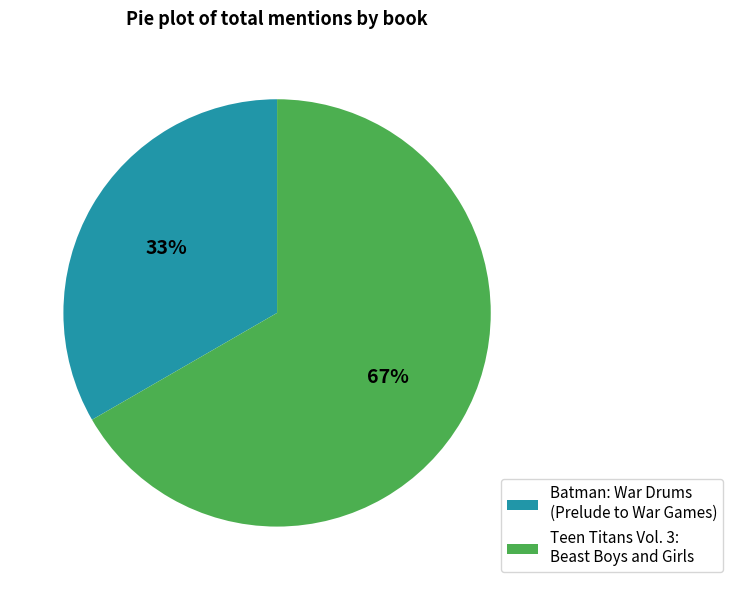

Which category has the biggest portion of the pie?

Teen Titans Vol. 3: Beast Boys and Girls